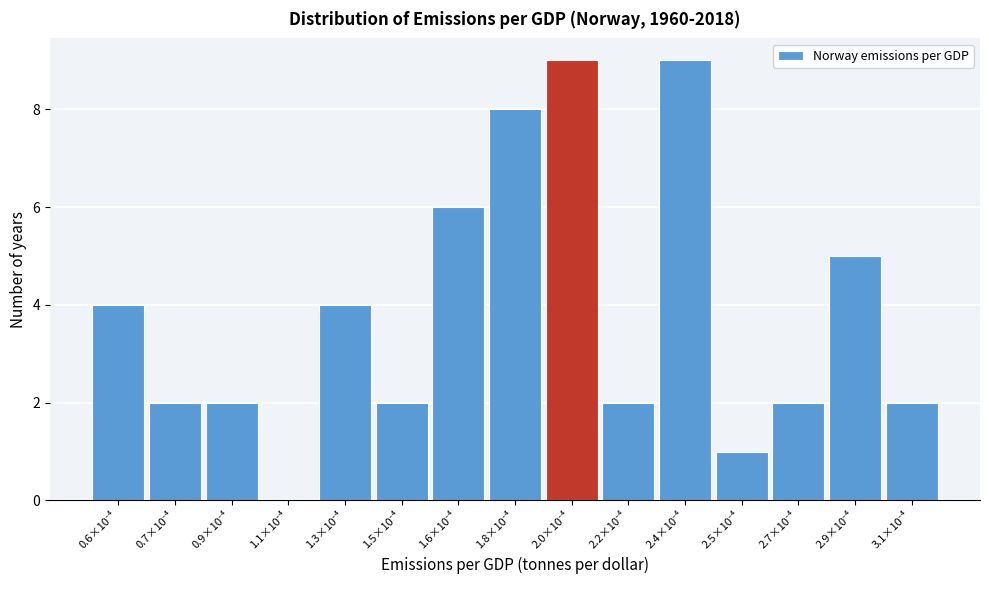

What is the greatest value displayed?

9